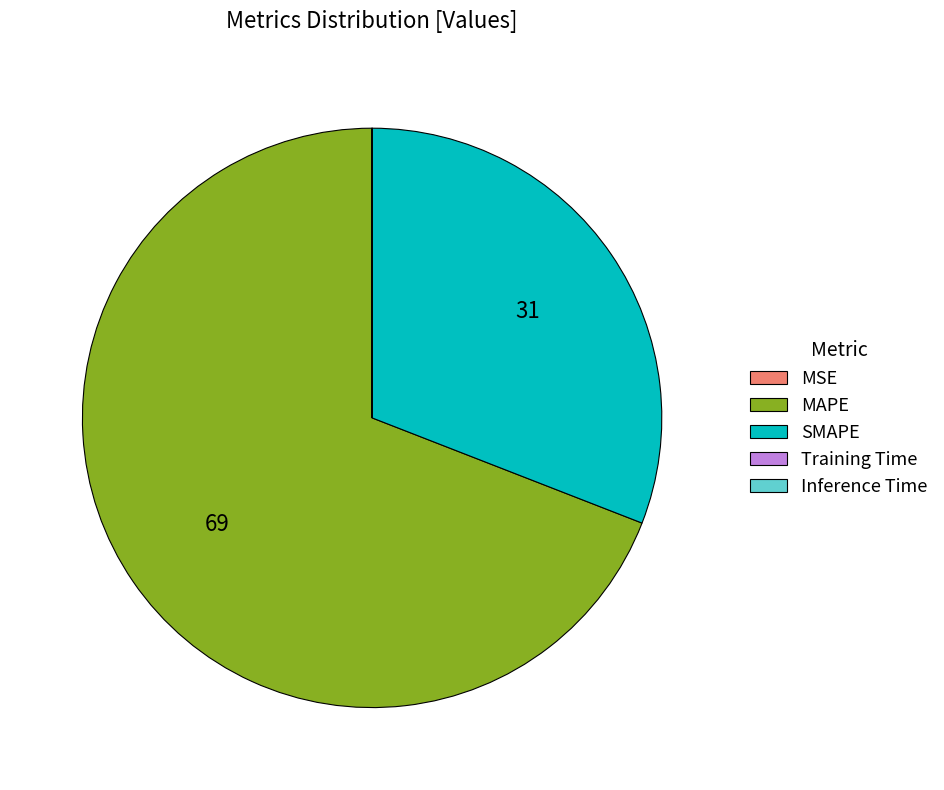

What is the majority slice?

MAPE